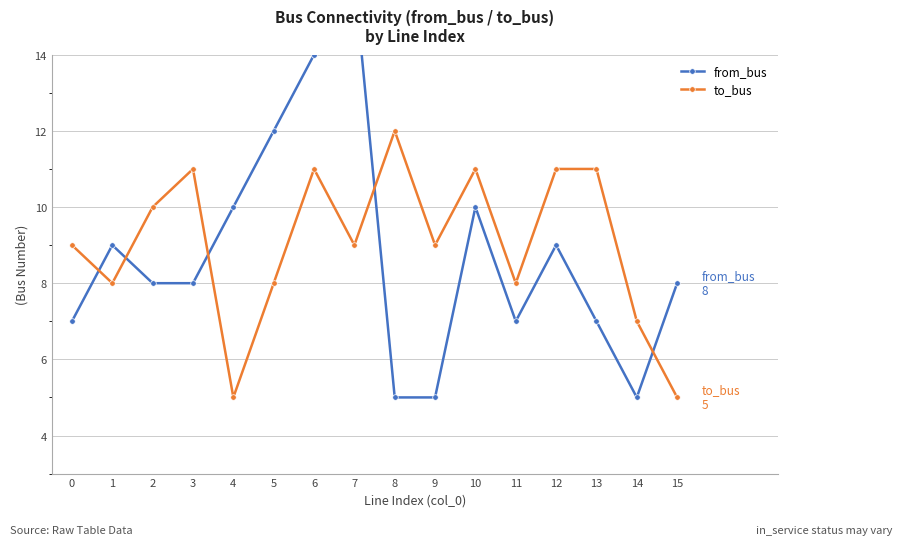

How many interior local valleys does the from_bus series have?

2